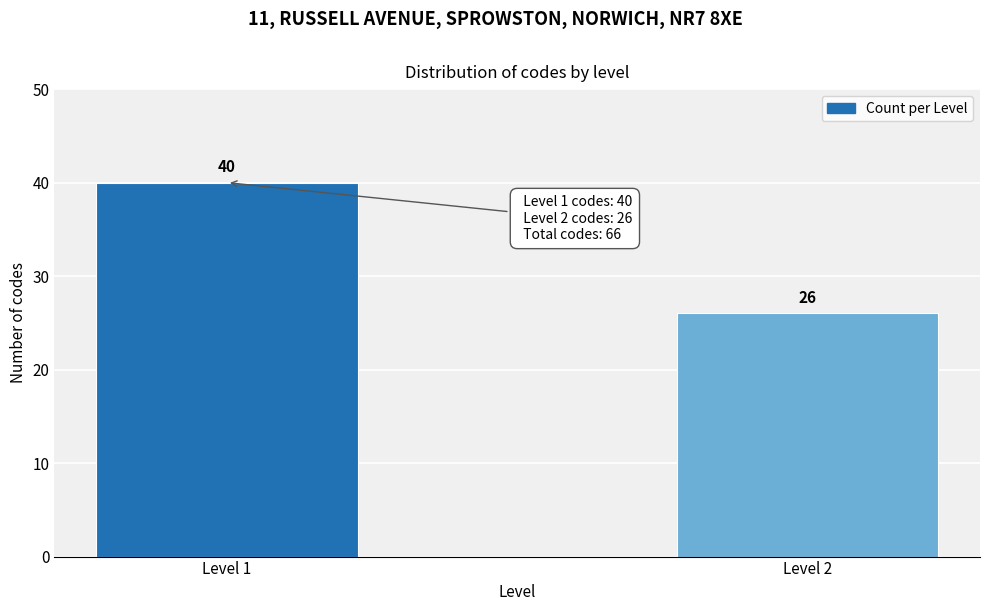

Reading left to right, list all the values displayed in this chart.

40	26